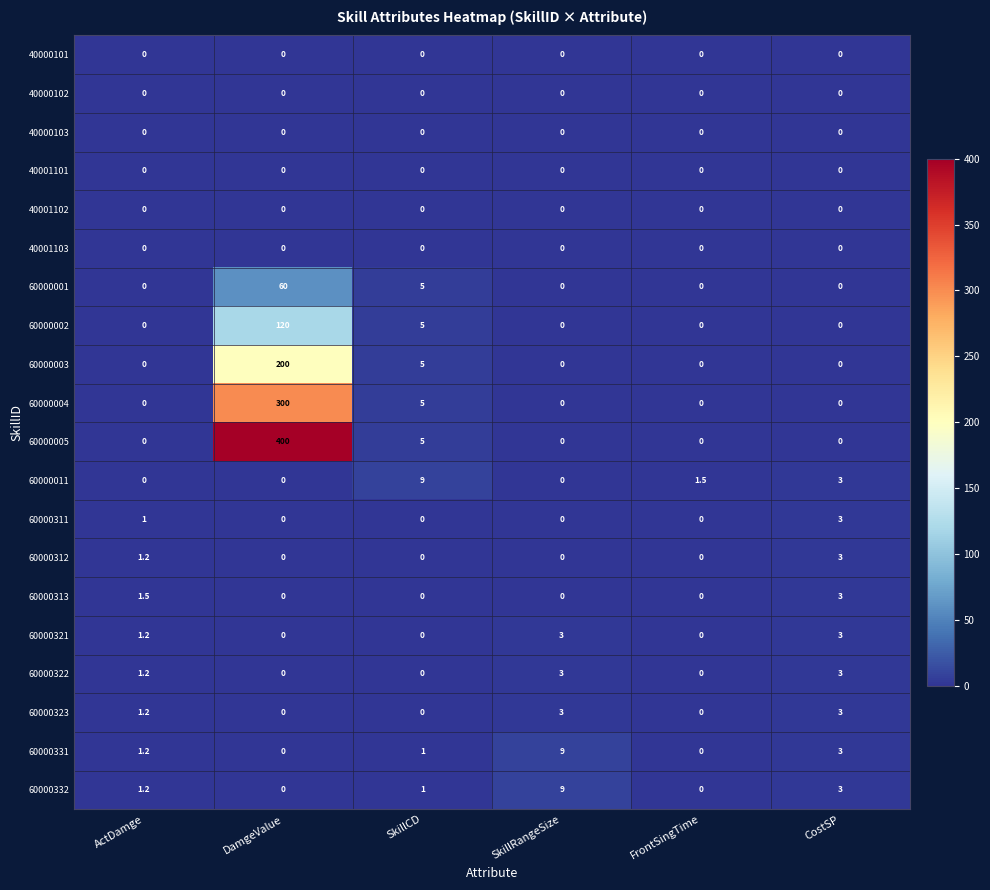

Count the number of categories in the chart.

6